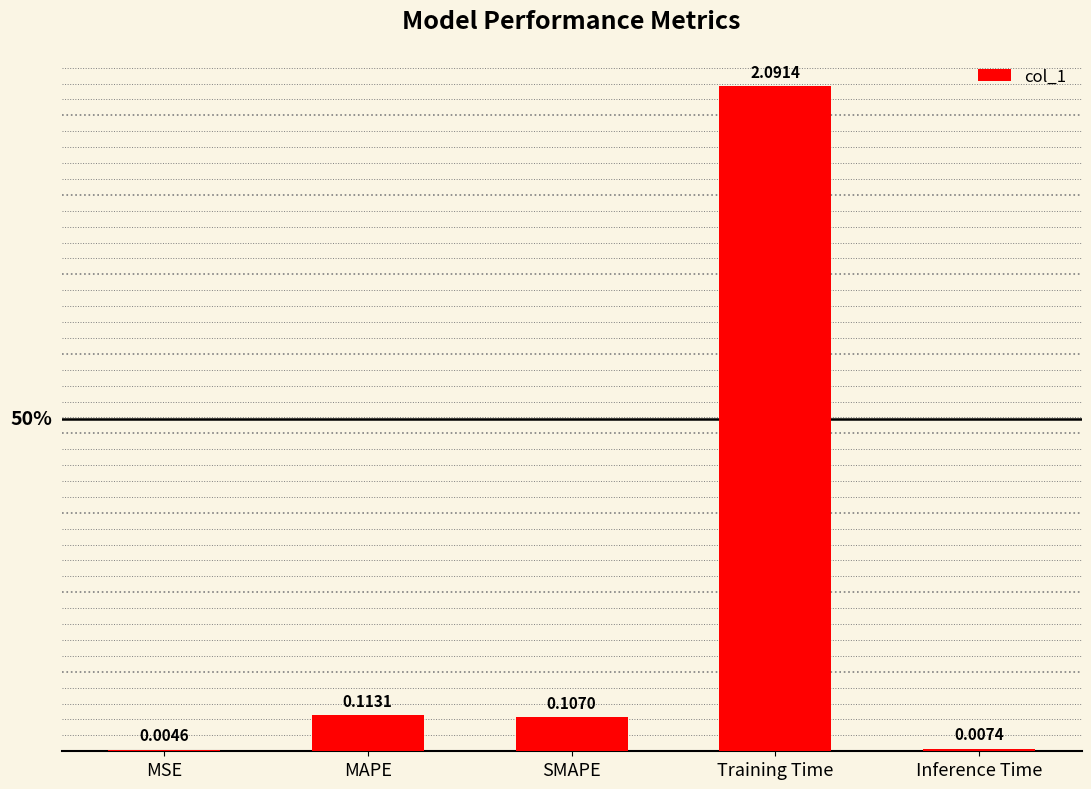

Which has a higher value, MAPE or MSE?

MAPE